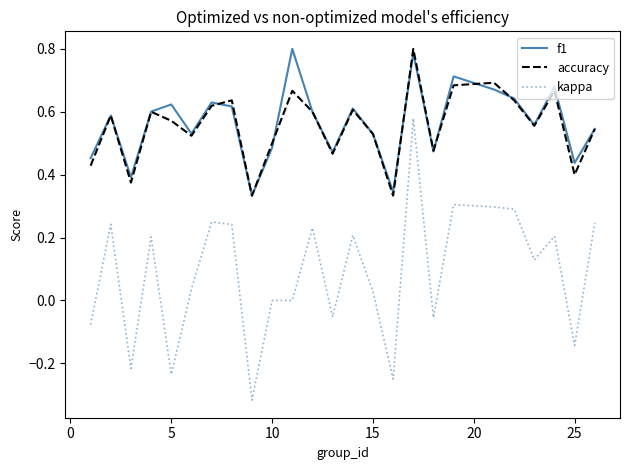

What is the sum of all accuracy values?

13.8